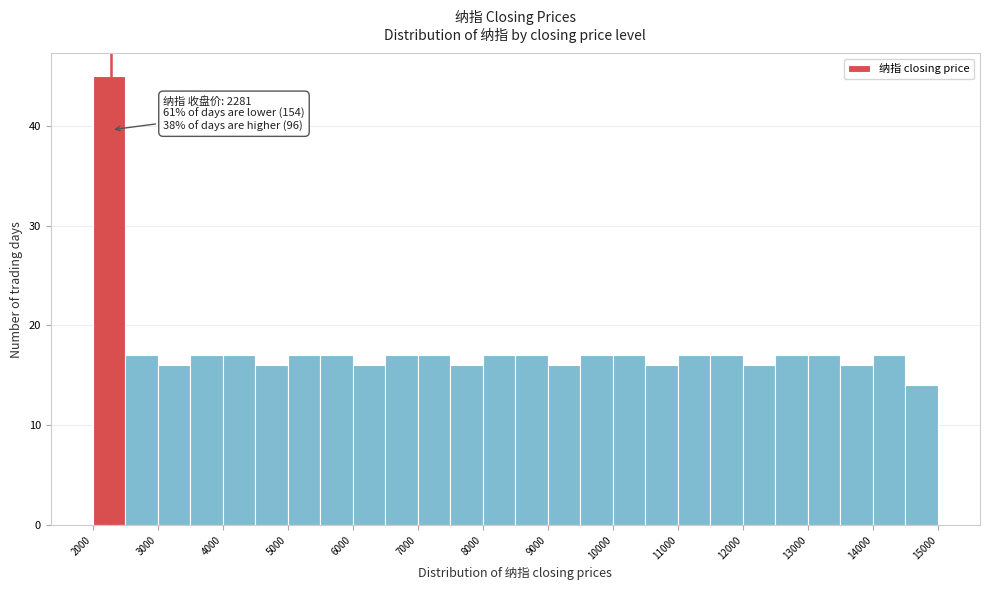

Over which range of the x-axis is the bar tallest?

2000 to 2500